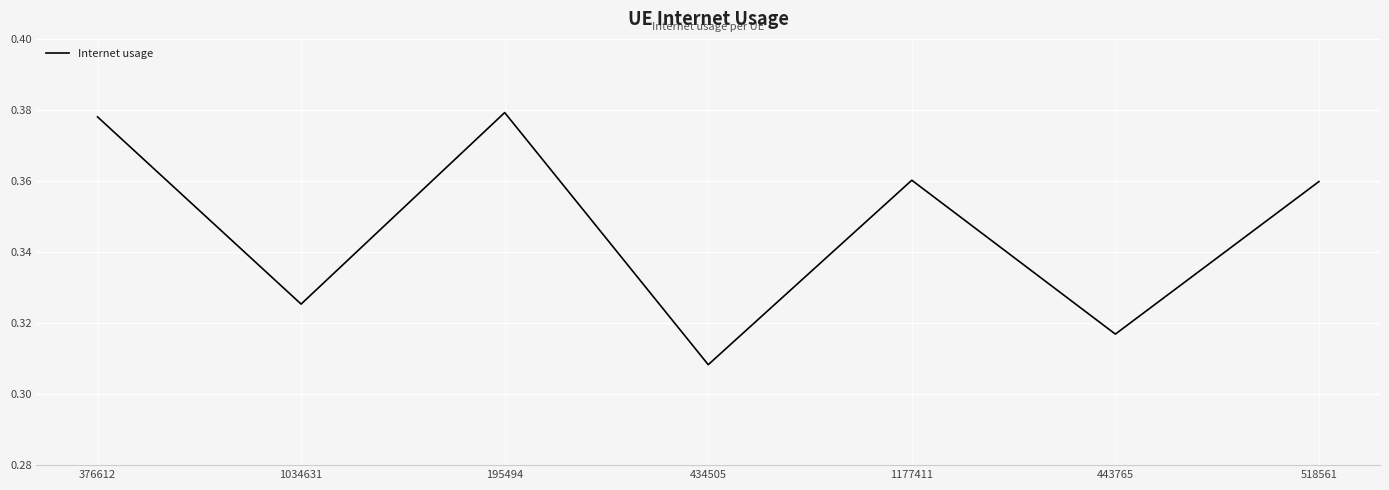

The value at 1177411 is 0.2. True or false?

False